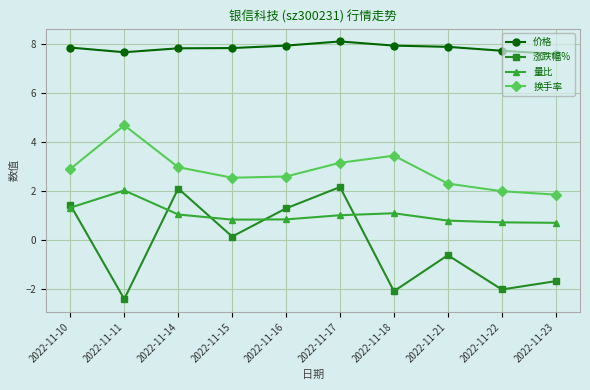

What are all the series names shown in the legend?

价格, 涨跌幅%, 量比, 换手率